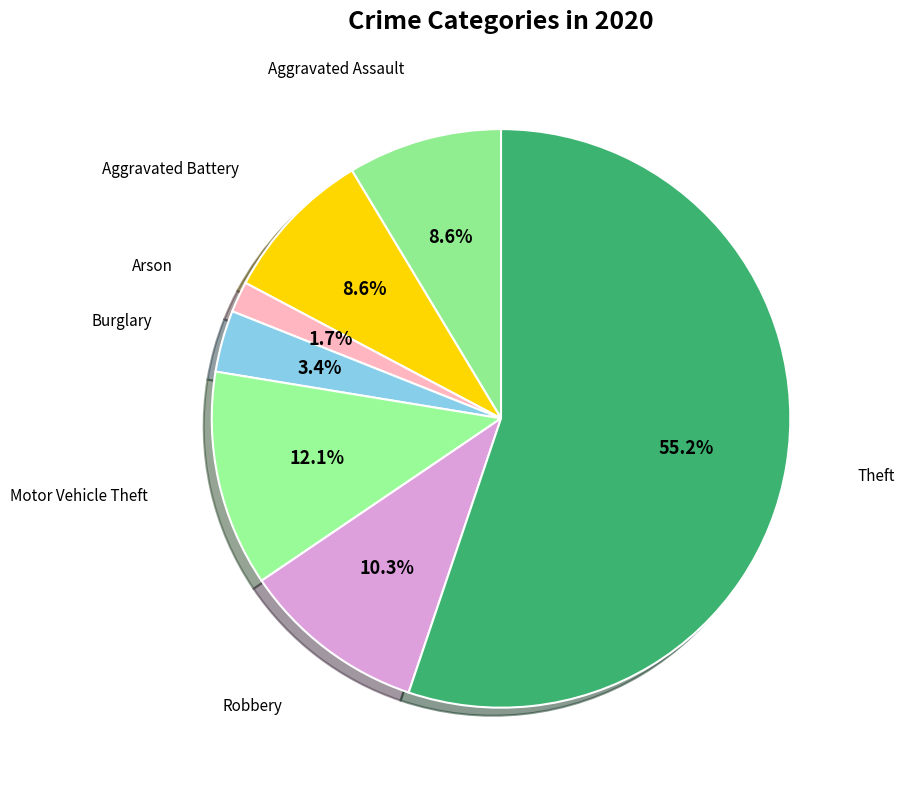

Rank the categories by value from lowest to highest.

Arson, Burglary, Aggravated Assault, Aggravated Battery, Robbery, Motor Vehicle Theft, Theft